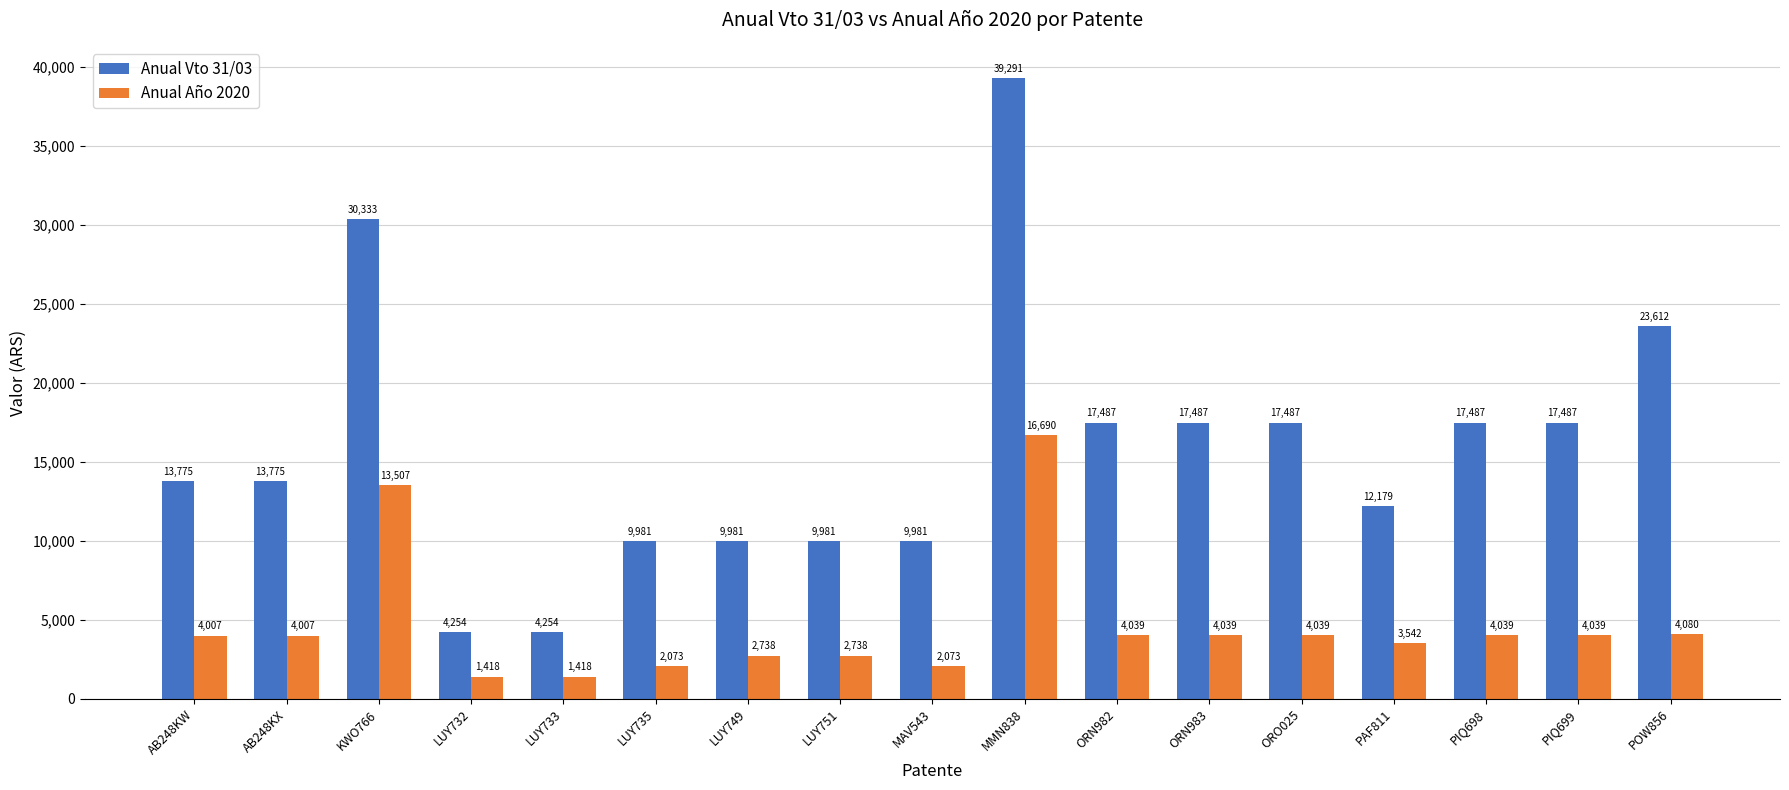

Between AB248KX and ORN983, which series saw the biggest shift?

Anual Vto 31/03